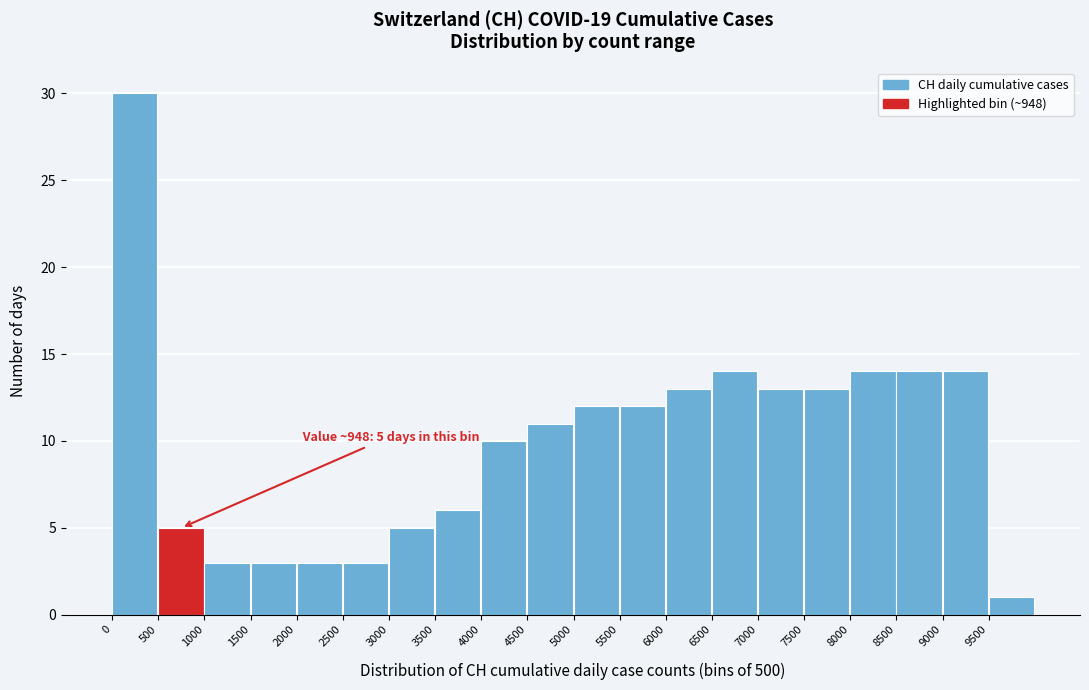

Which range on the x-axis has the tallest bar?

0 to 500